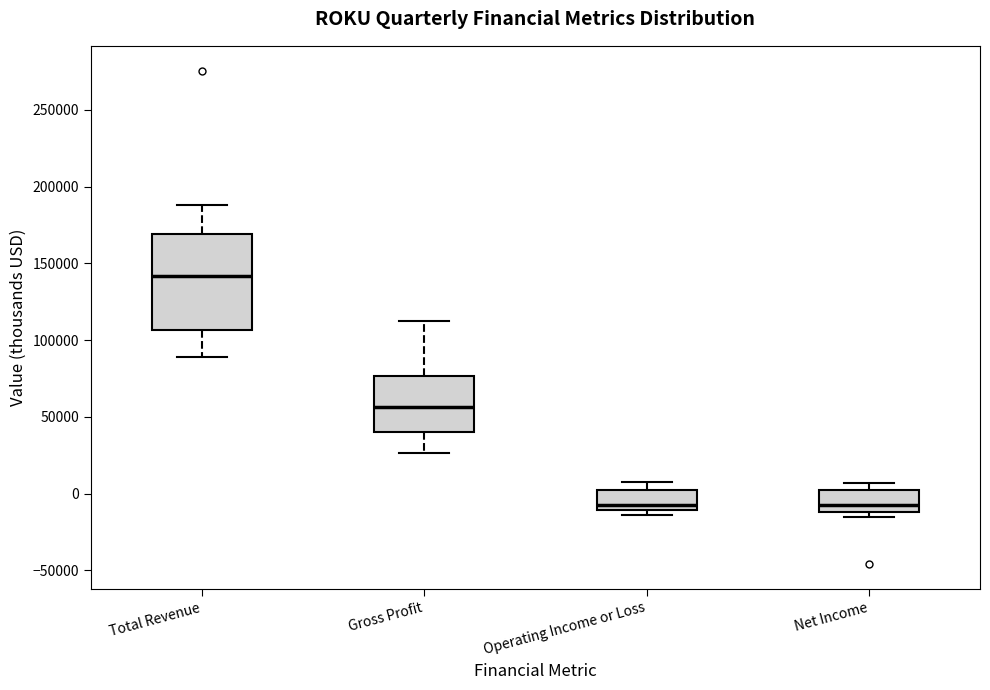

Which box is the tallest, from its lower edge to its upper edge?

Total Revenue